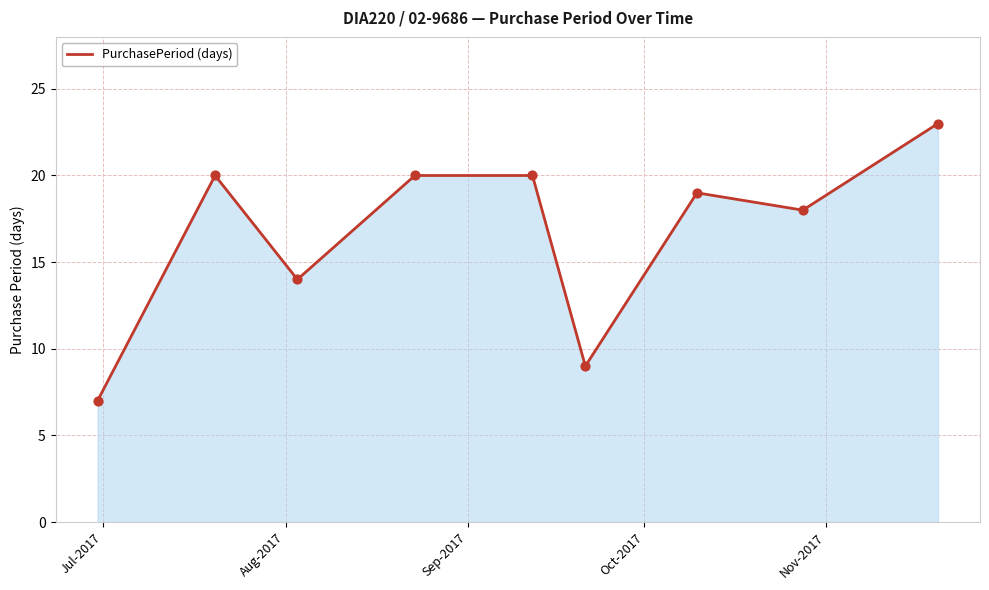

What is the smallest value displayed?

7